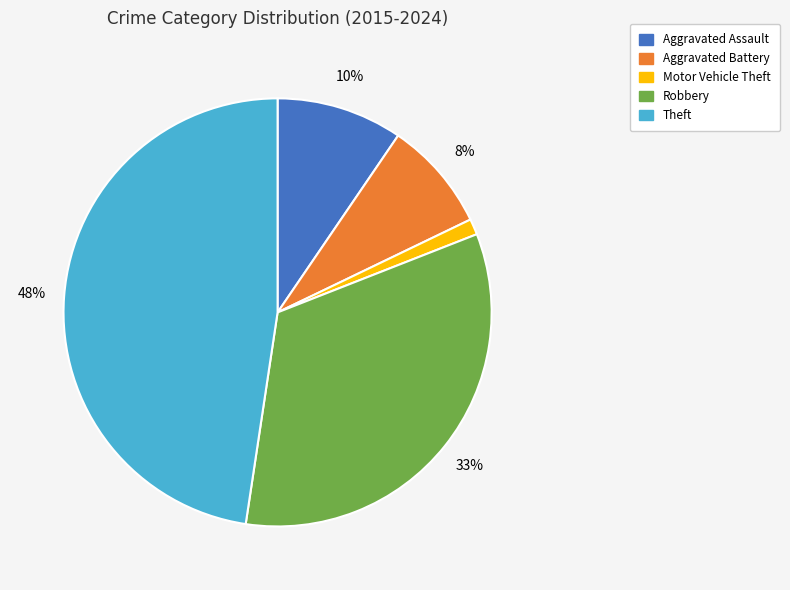

How many segments does this pie chart have?

5